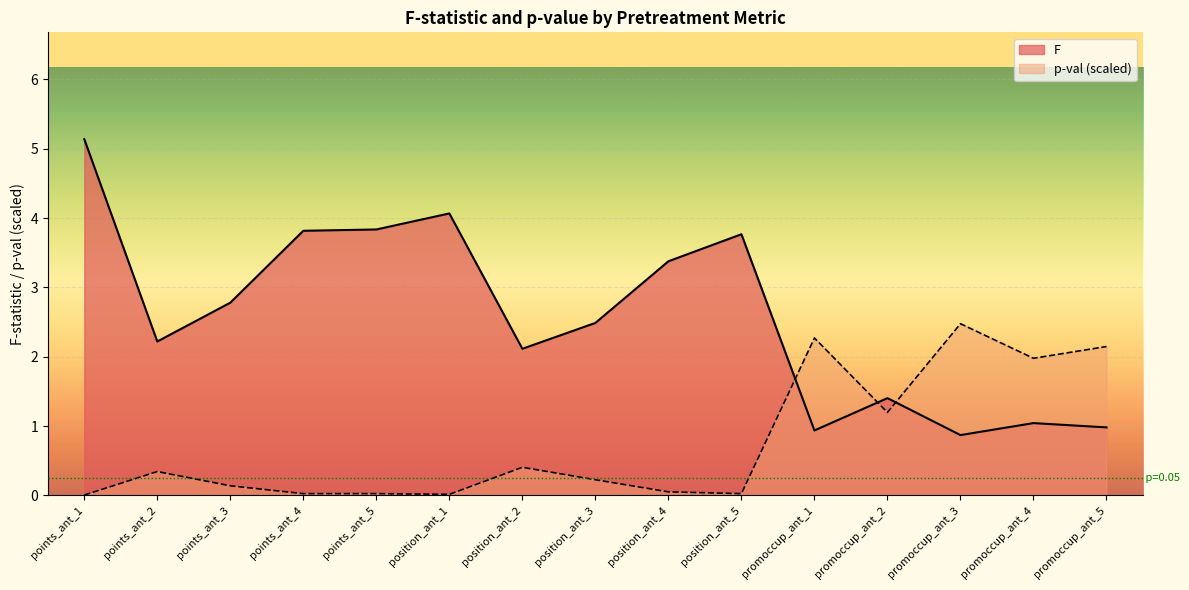

At promoccup_ant_2, list the series in order from largest to smallest.

F, p-val